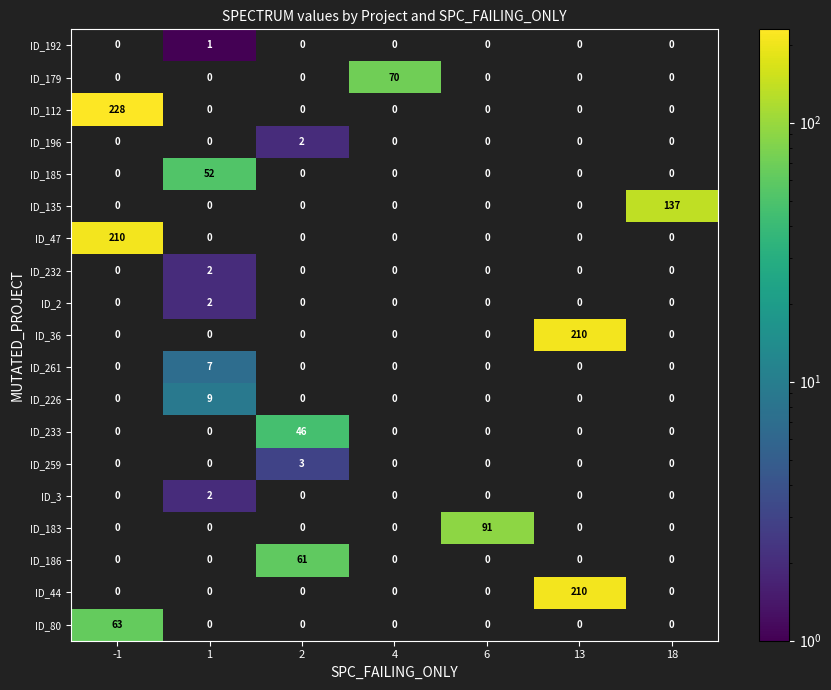

The ID_44 series shows -92 at 18. True or false?

False